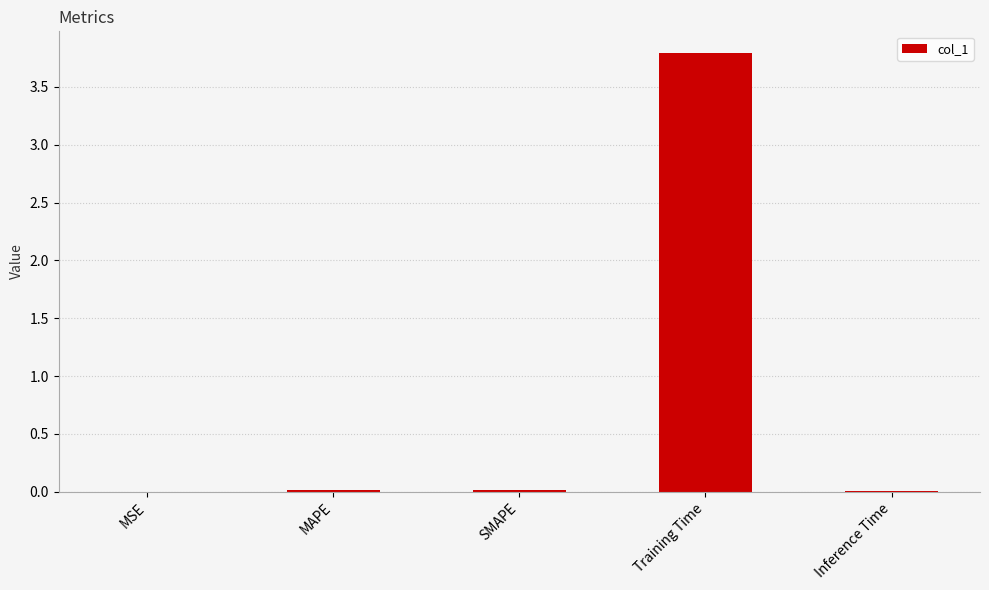

What is the sum of all values?

3.8